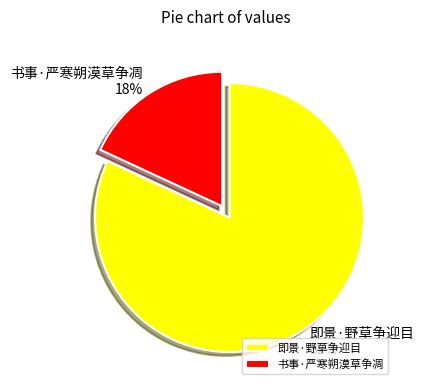

Is the sum of 书事·严寒朔漠草争凋 and 即景·野草争迎目 greater than half?

Yes